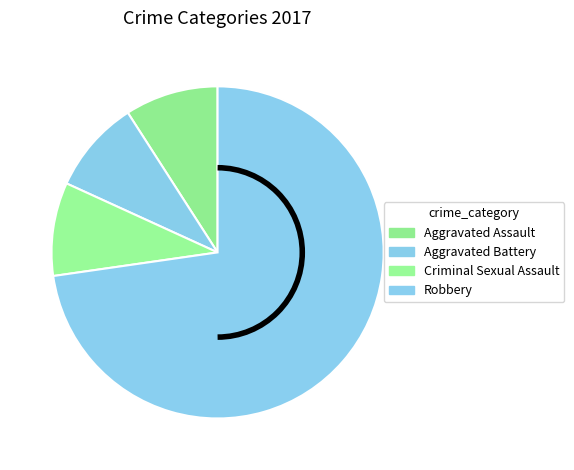

Is there any slice that represents more than half of the pie?

Yes